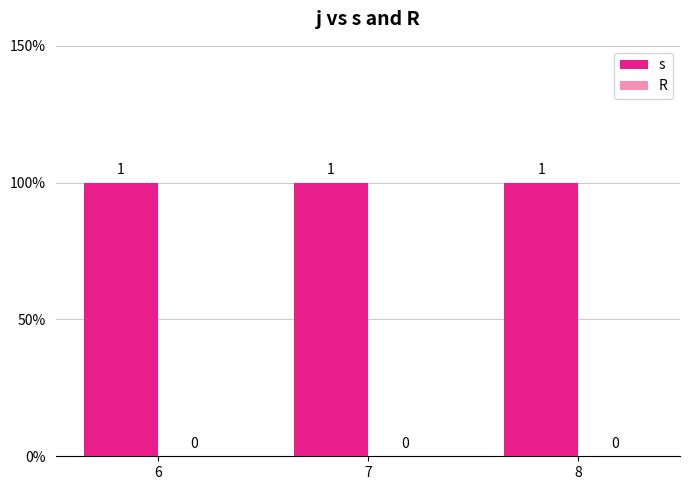

Reading left to right, what are all the values shown in this chart?

s: 1	1	1
R: 0	0	0